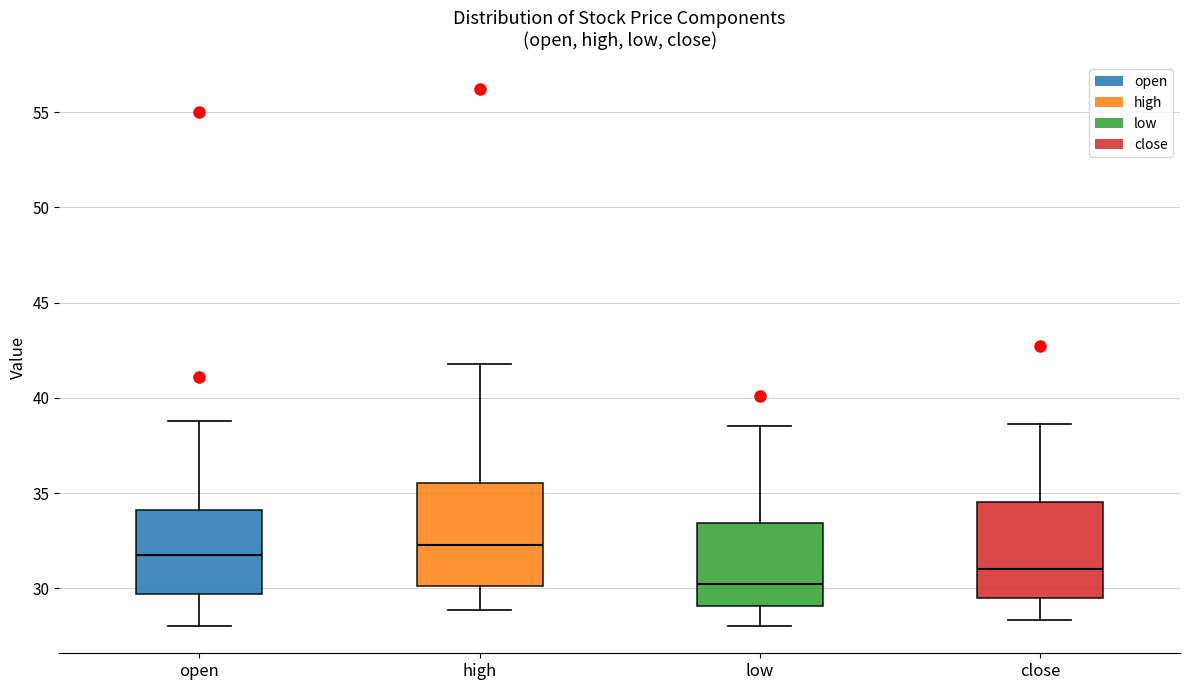

Where does the median line of the box for close sit on the y-axis? The values are not printed on the chart, so give them approximately, as read against the axis.

31.0